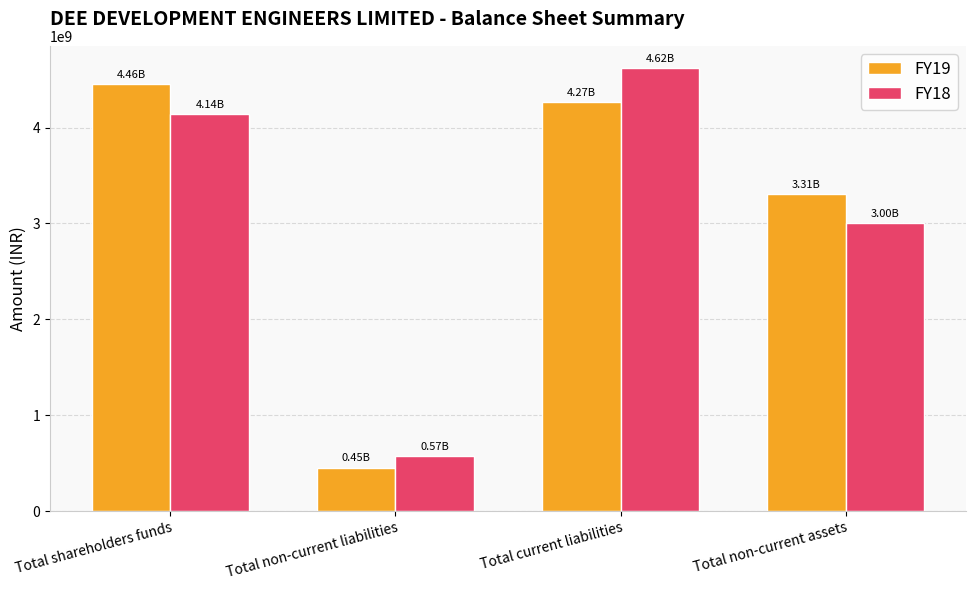

The value of FY19 at Total non-current liabilities is 452480000. True or false?

True